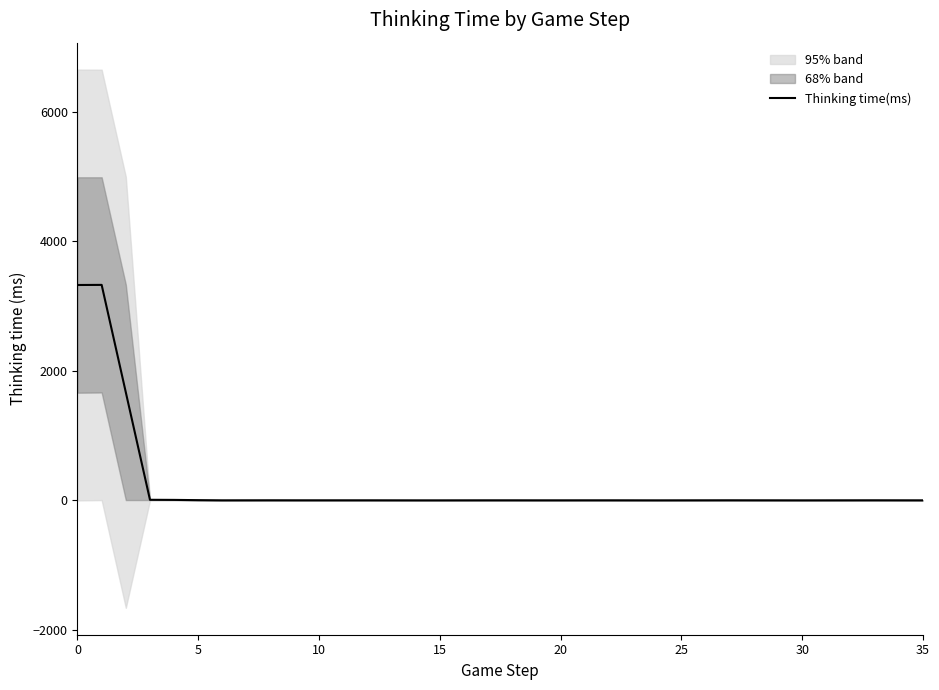

What is the label of the 16th point from the left?

15